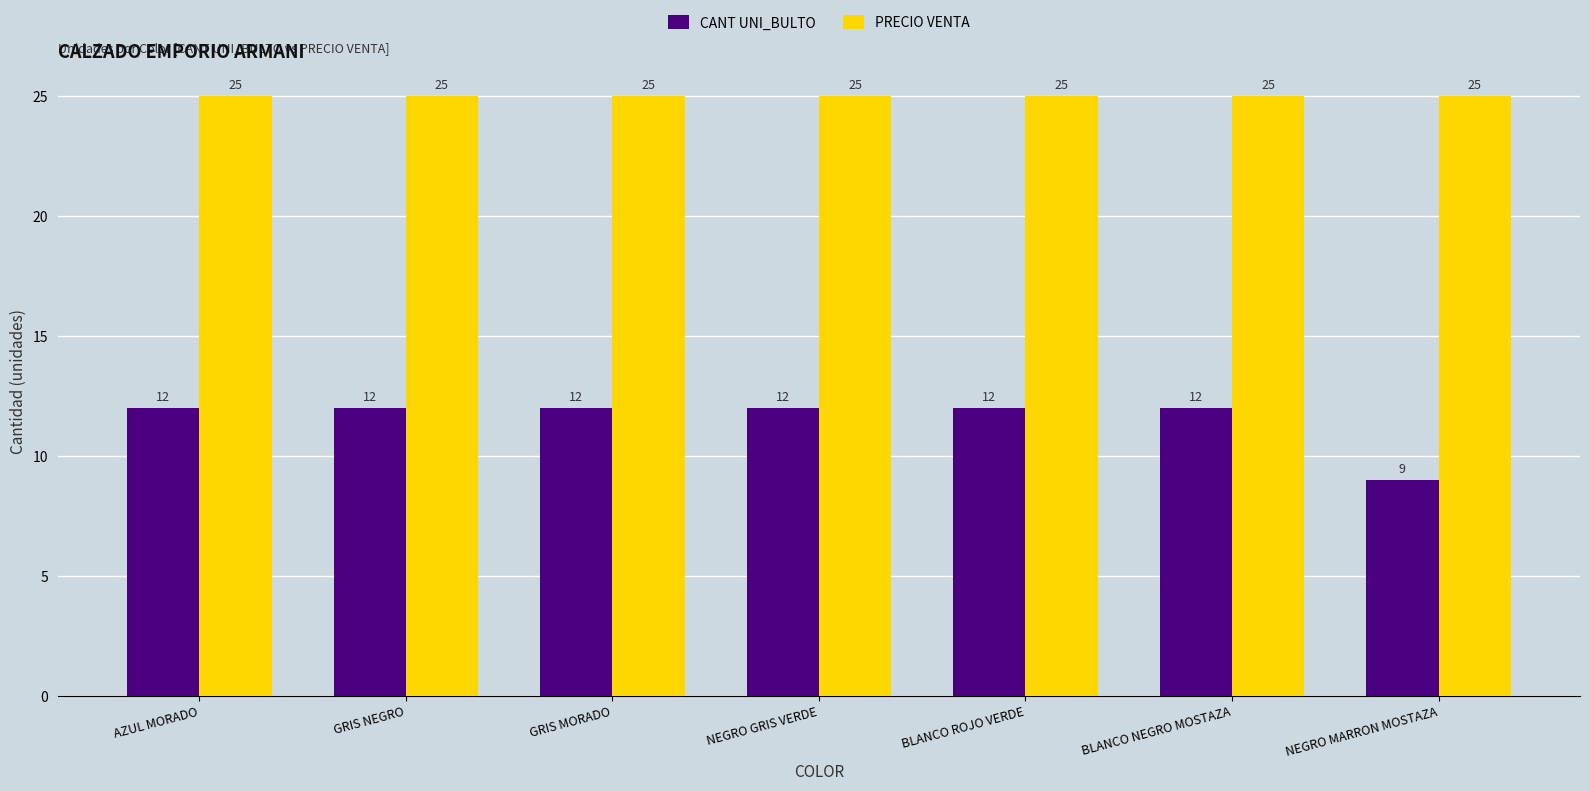

What is the smallest value displayed?

9